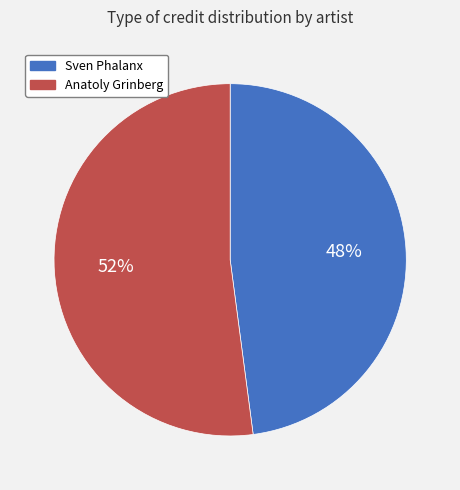

Is there a majority slice in this chart?

Yes